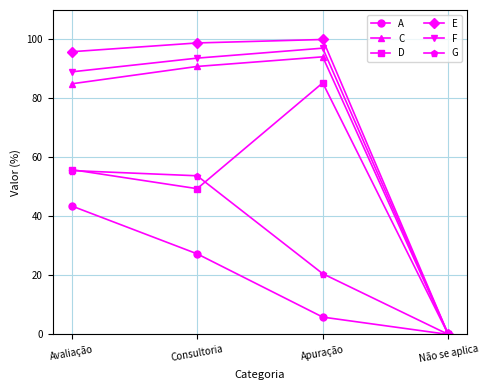

Which category has the highest value in the A series?

Avaliação